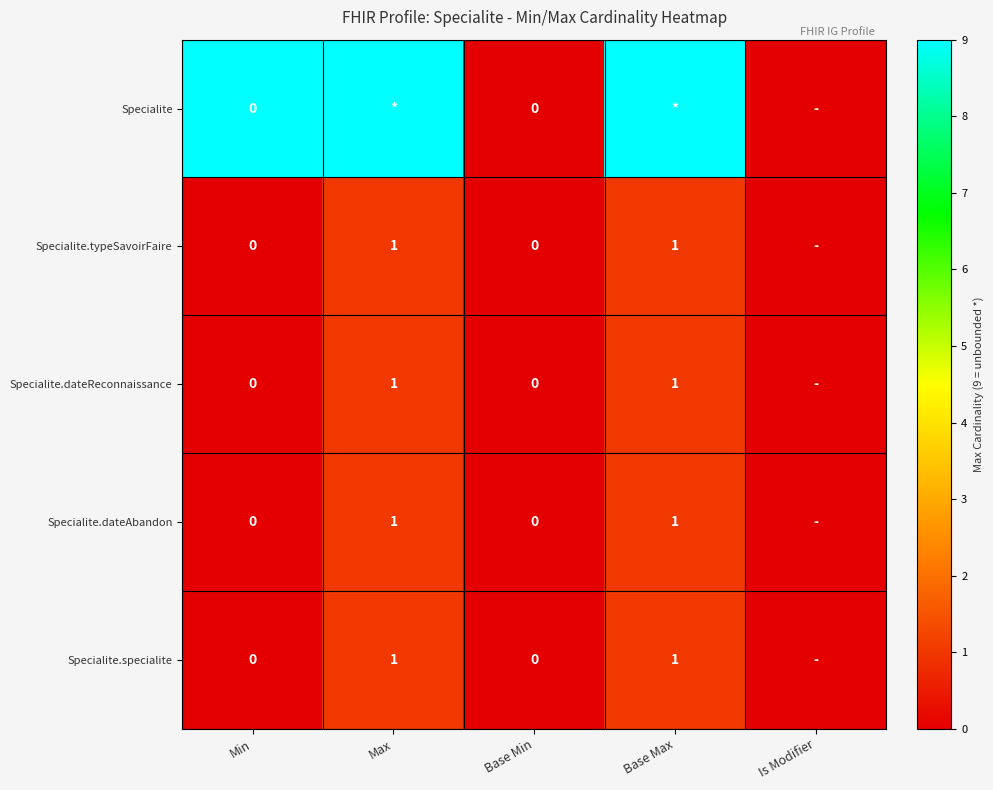

What is the difference between the second highest and minimum values in the Specialite.specialite series?

1